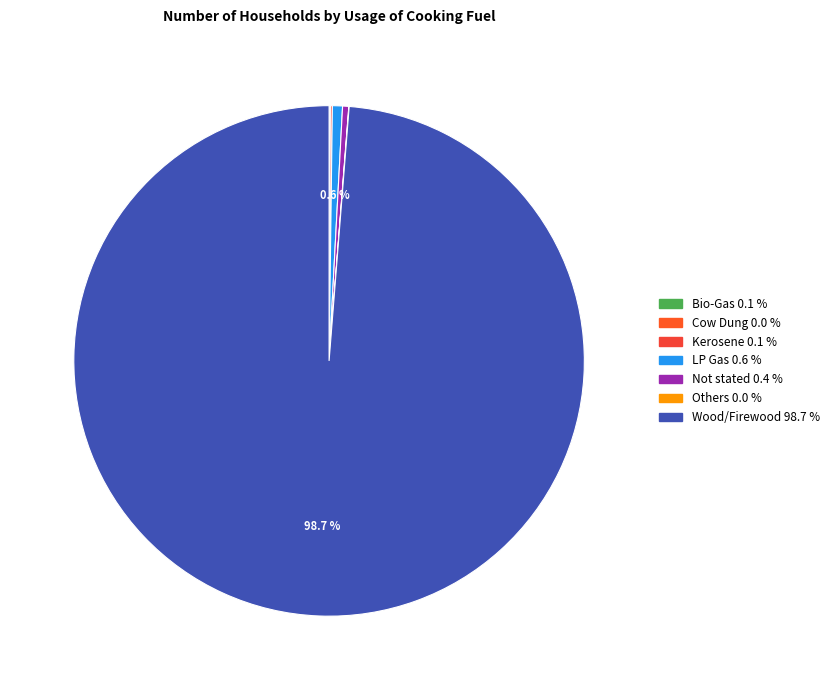

Between LP Gas and Wood/Firewood, which is larger?

Wood/Firewood